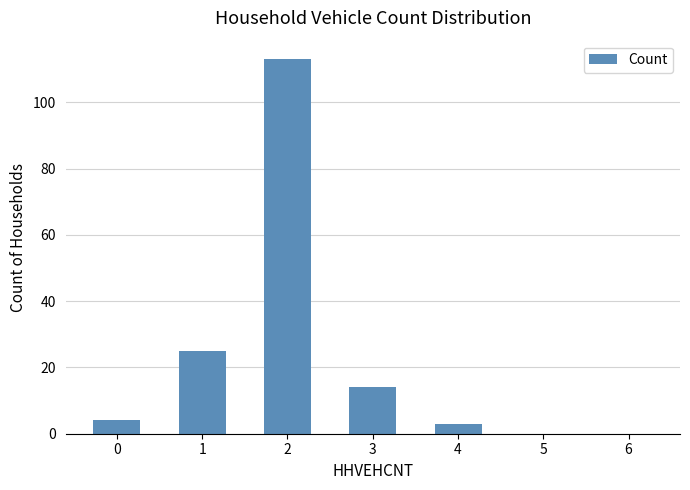

What is the average value?

23